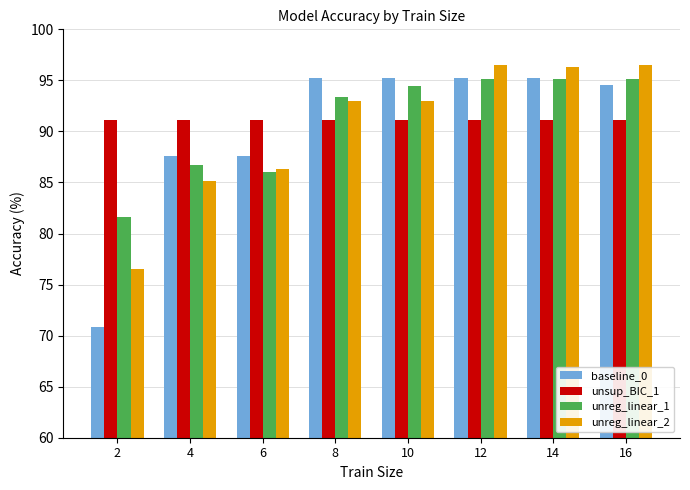

What is the maximum value shown in the chart?

96.5